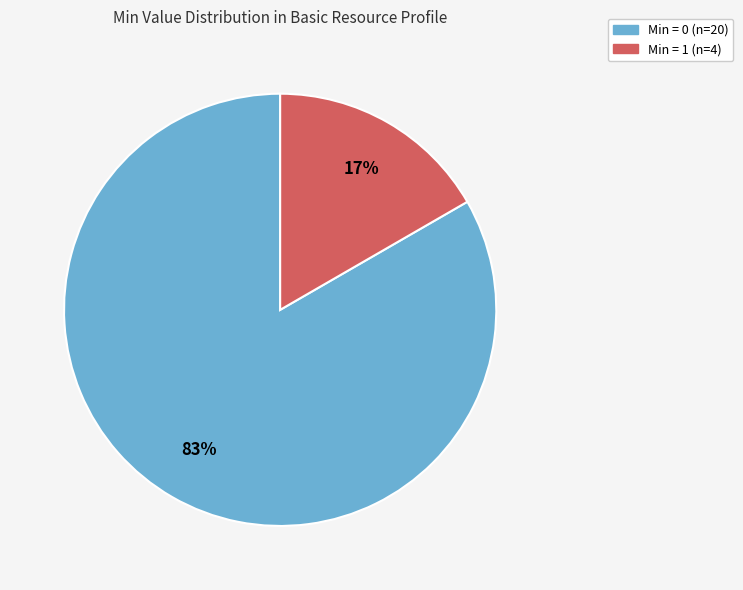

Is there a majority slice in this chart?

Yes